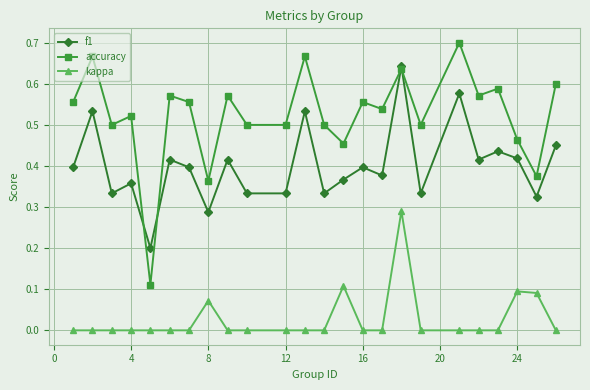

Count the number of categories in the chart.

24